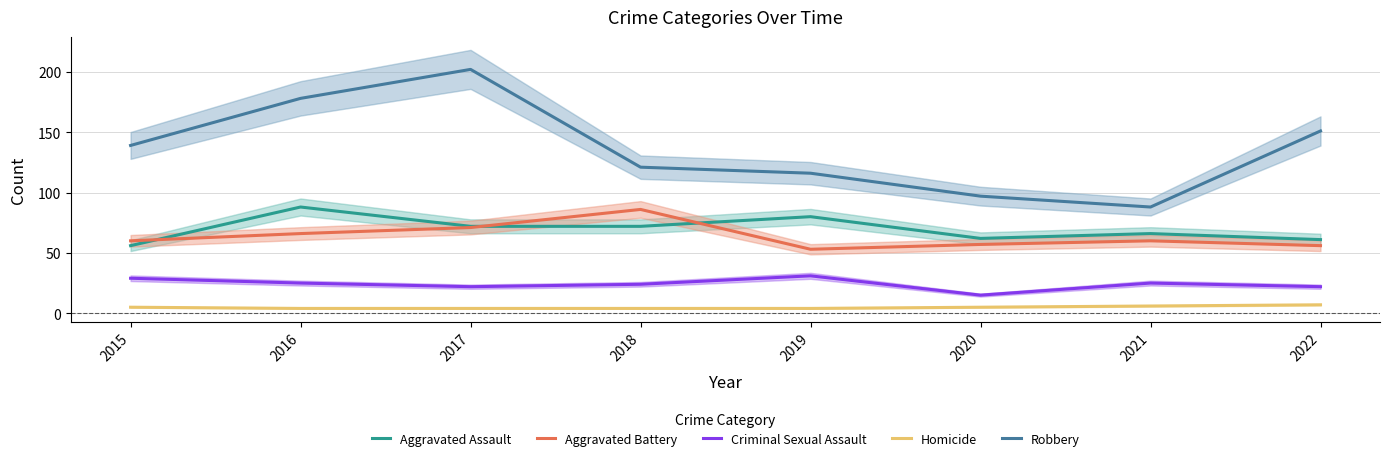

What is the highest value of the Homicide series?

7